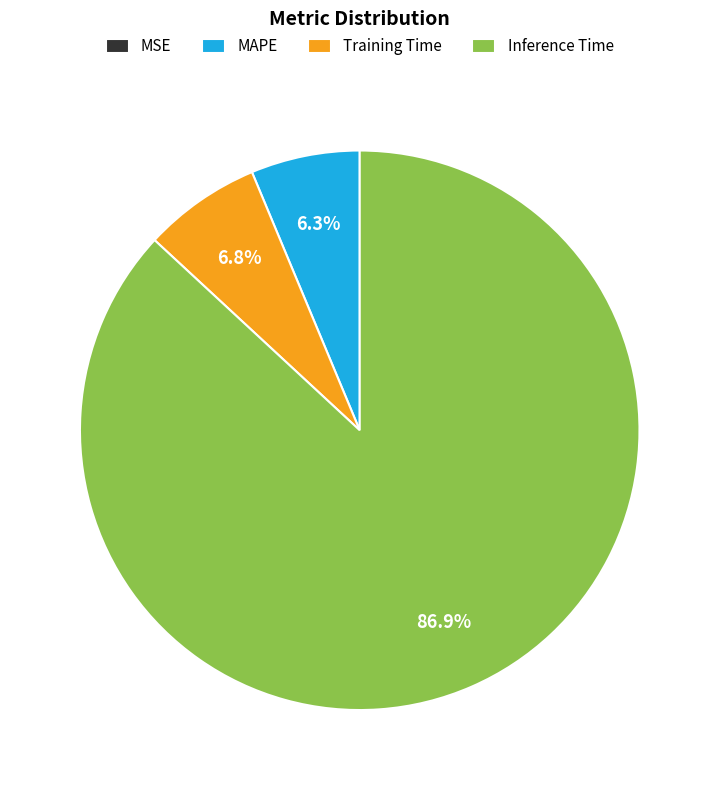

Is it true that Training Time is 1% of the pie?

False